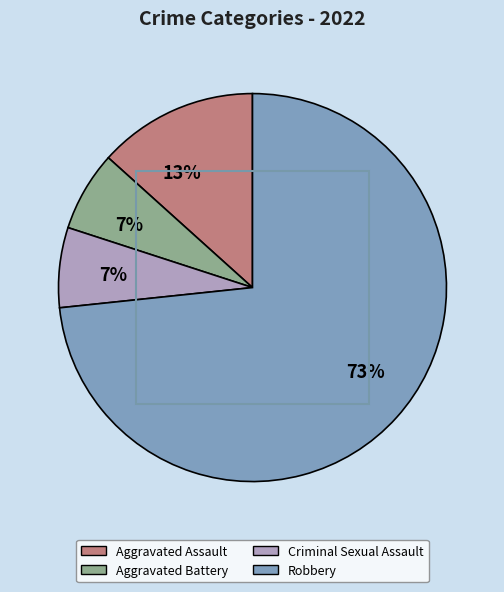

To the nearest percent, what is the average slice percentage?

25%